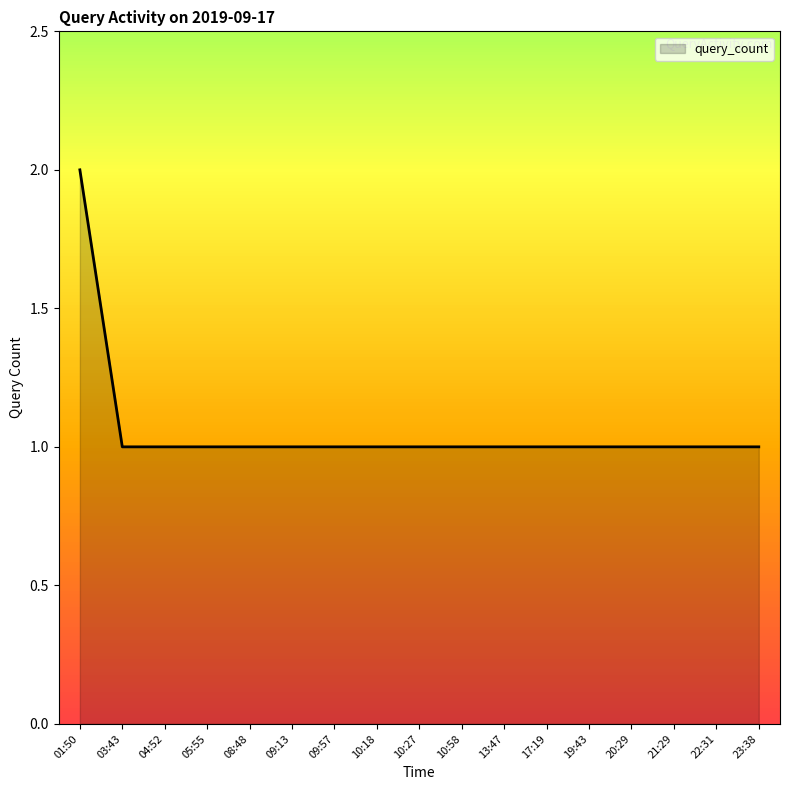

What is the maximum value shown in the chart?

2